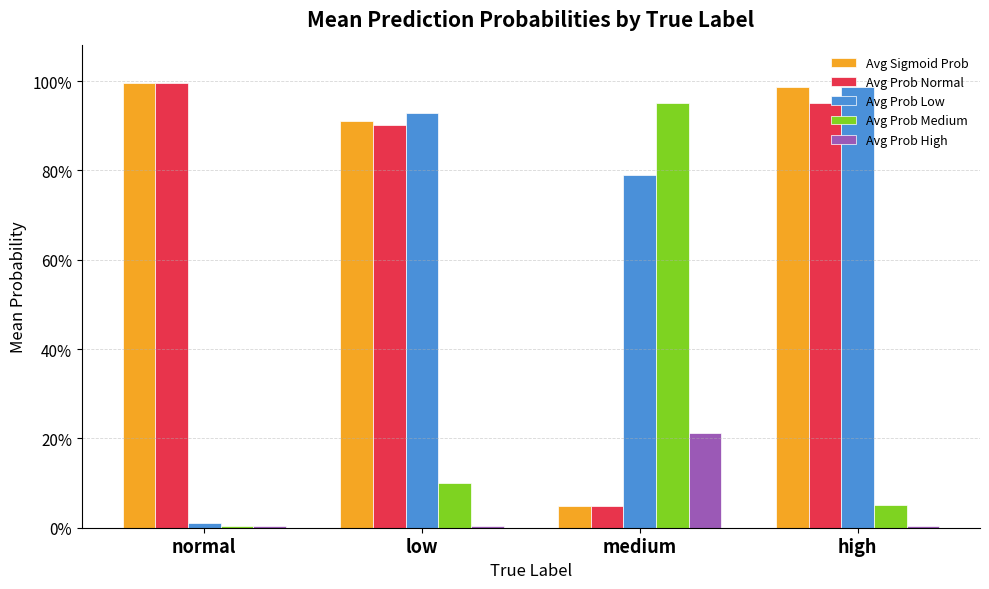

Reading left to right, what are all the values shown in this chart?

Avg Sigmoid Prob: 1.0	0.9	0.0	1.0
Avg Prob Normal: 1.0	0.9	0.0	1.0
Avg Prob Low: 0.0	0.9	0.8	1.0
Avg Prob Medium: 0.0	0.1	1.0	0.1
Avg Prob High: 0.0	0.0	0.2	0.0